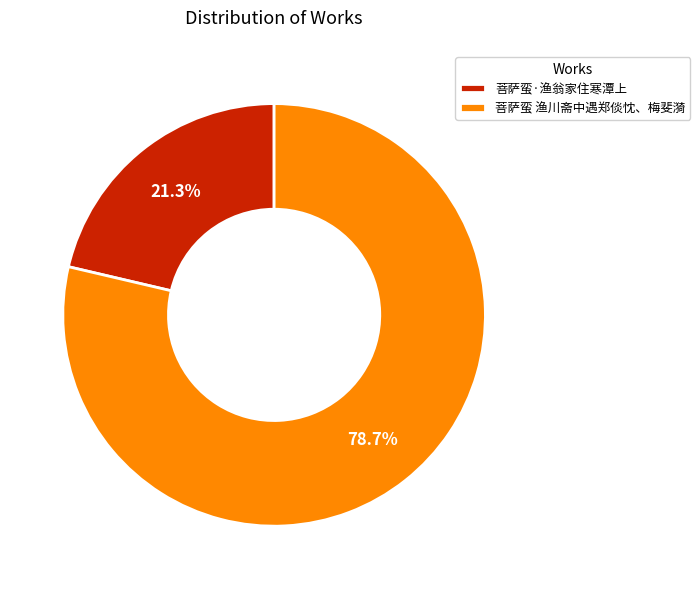

What is the largest slice in the pie chart?

菩萨蛮 渔川斋中遇郑倓忱、梅斐漪